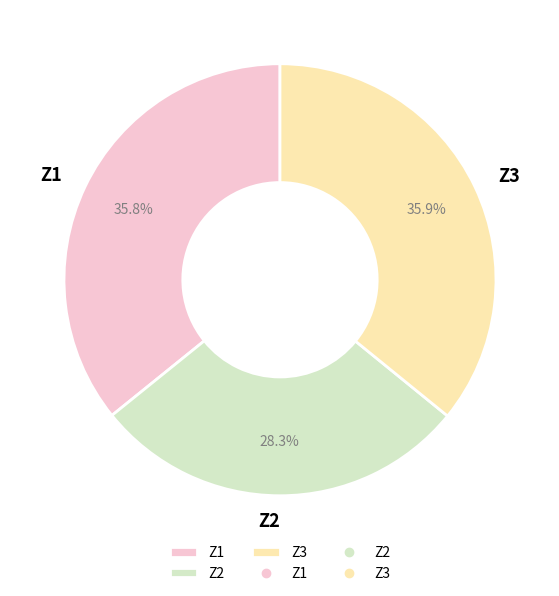

What is the smallest slice in the pie chart?

Z2